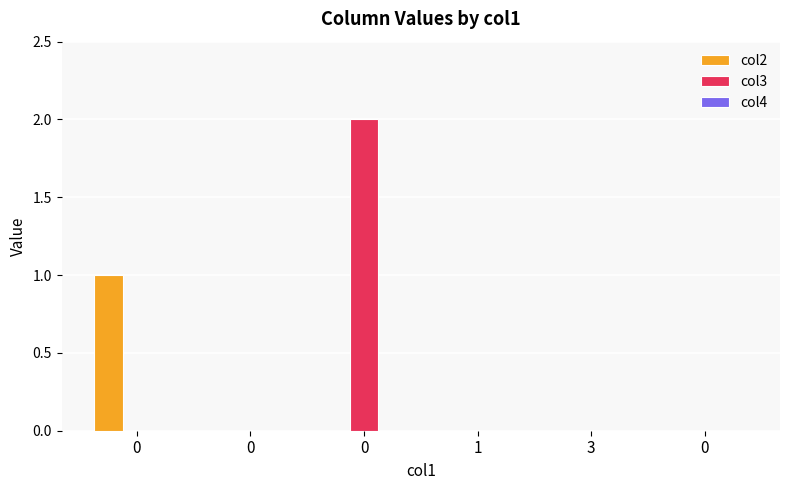

How many groups of bars are there?

6